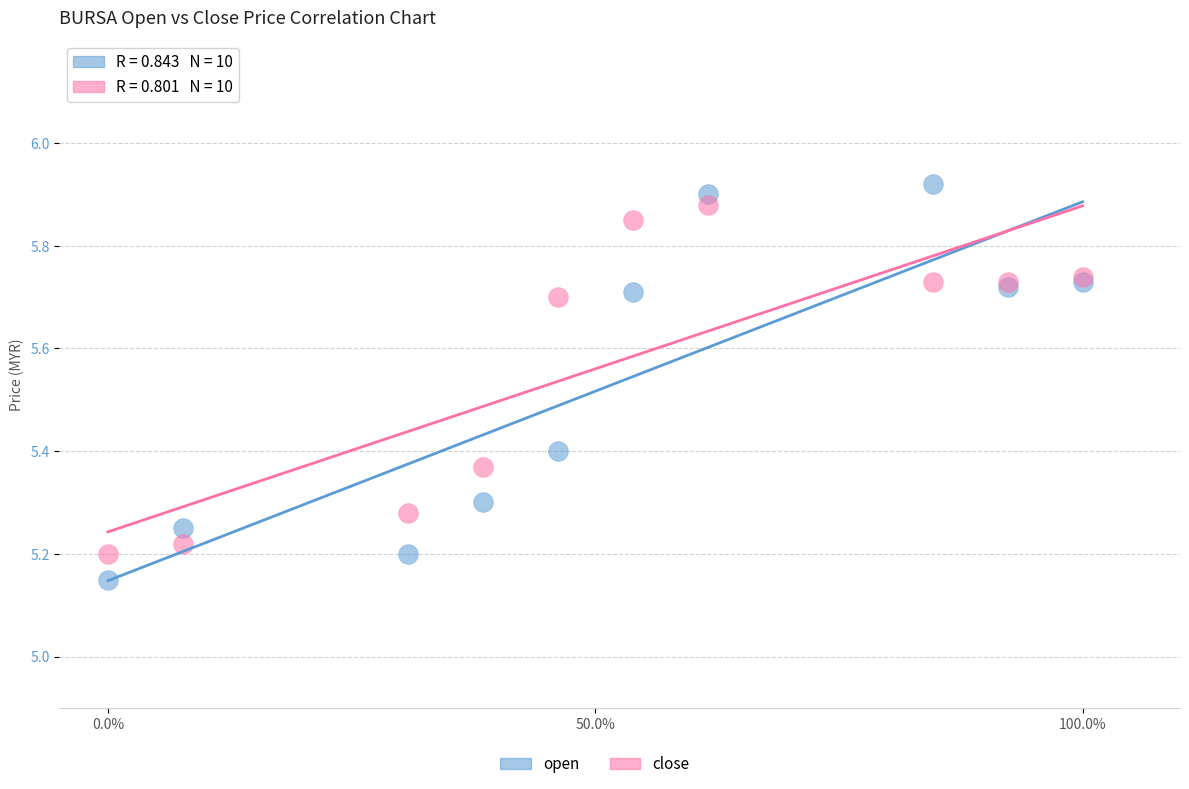

Which series has the largest Y range (max minus min)?

open